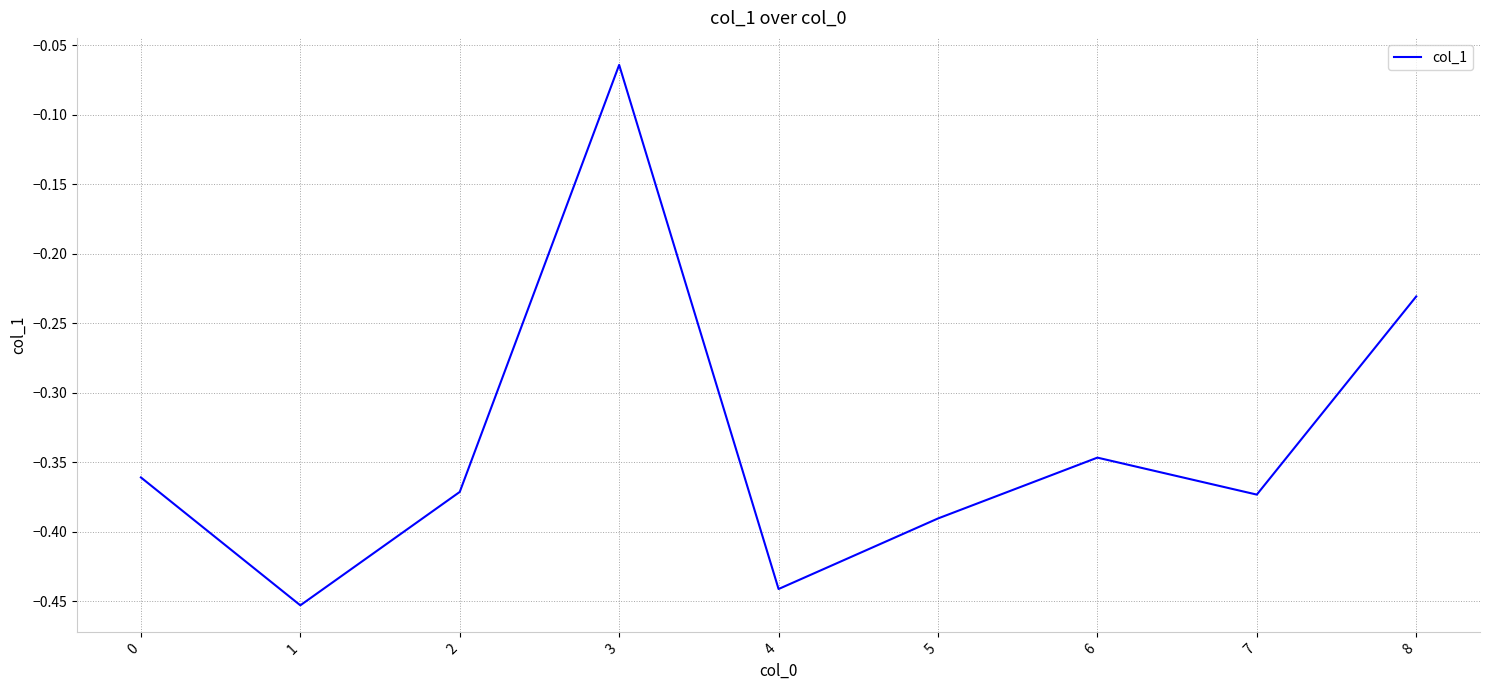

The value at 0 is -0.6. True or false?

False